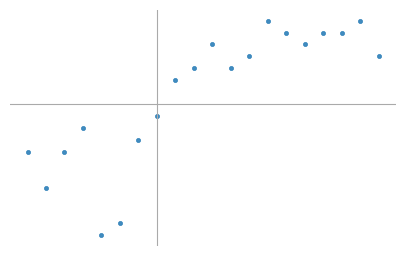

What is the difference between the second highest and minimum values?

0.2